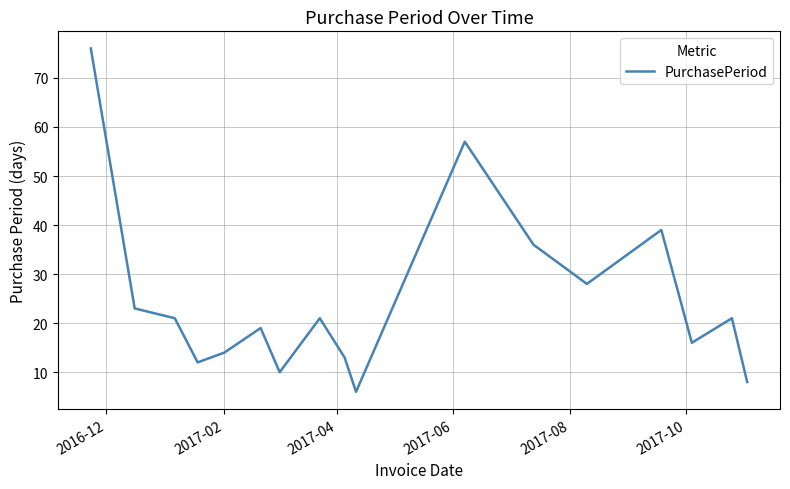

What is the smallest value displayed?

6